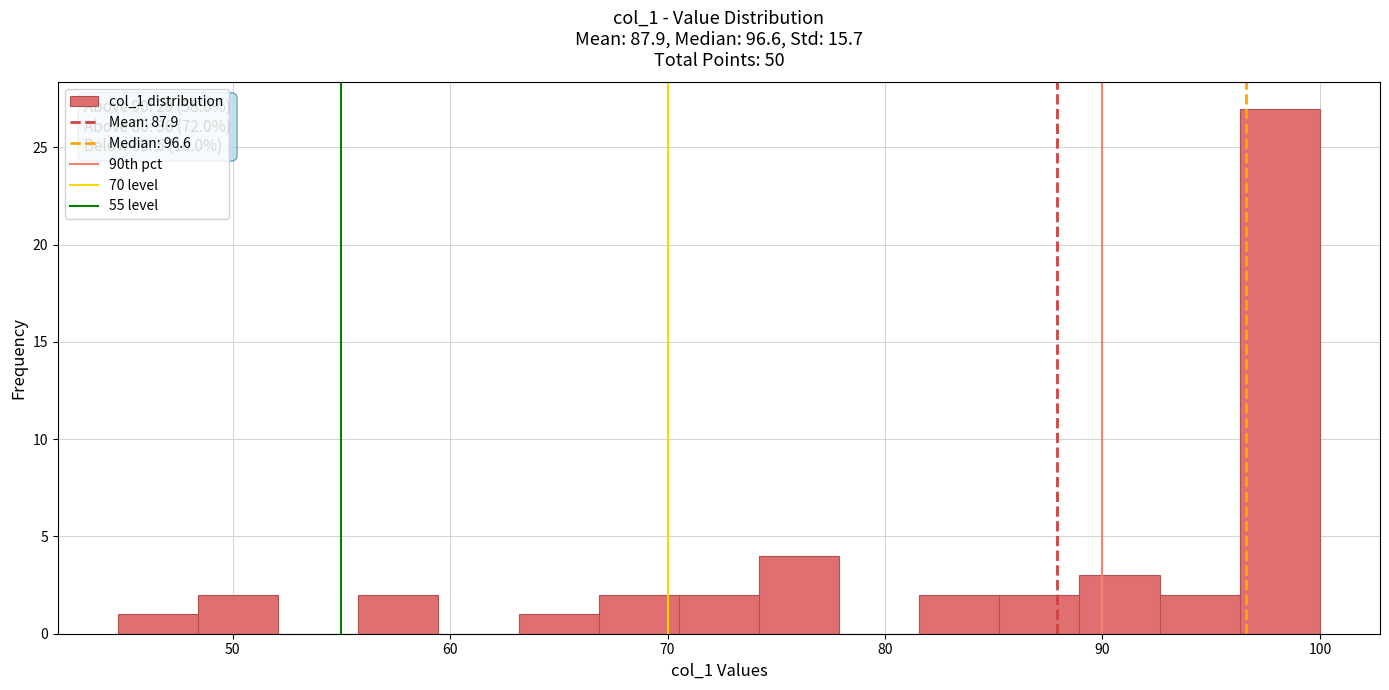

Read against the x-axis, roughly where is the centre of the tallest bar?

98